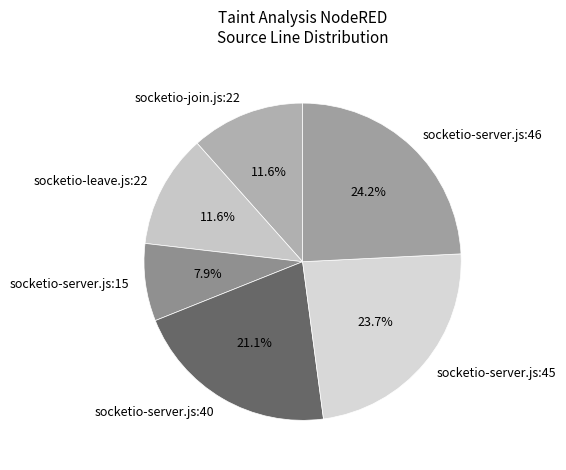

Is there any slice that represents more than half of the pie?

No